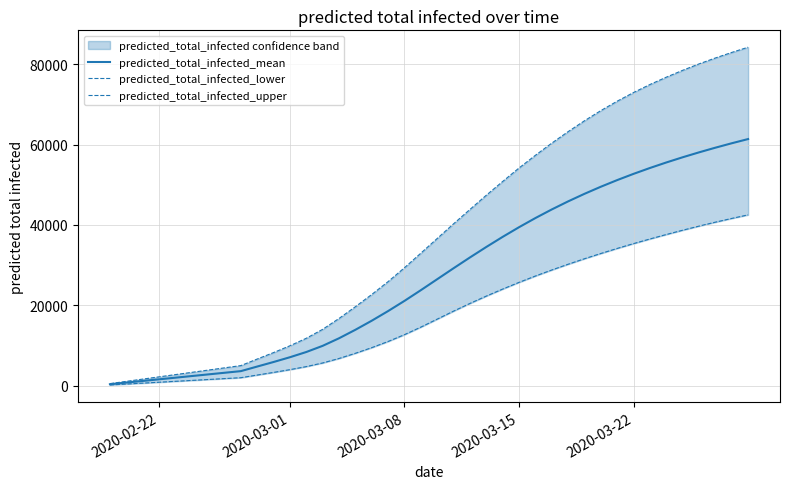

Rank the series by their maximum value, from highest to lowest.

predicted_total_infected_upper, predicted_total_infected_mean, predicted_total_infected_lower